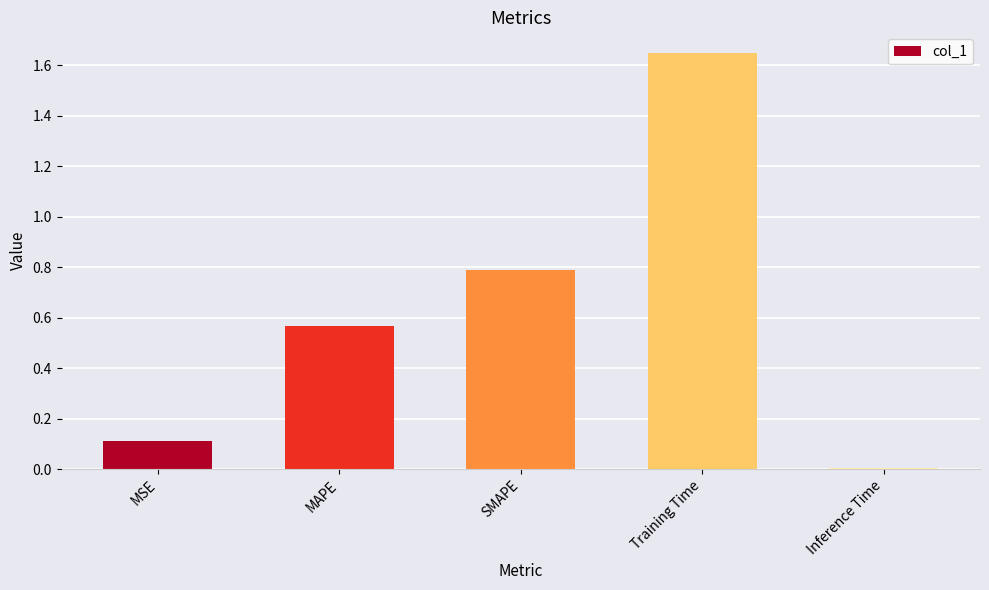

Rank the categories by value from highest to lowest.

Training Time, SMAPE, MAPE, MSE, Inference Time